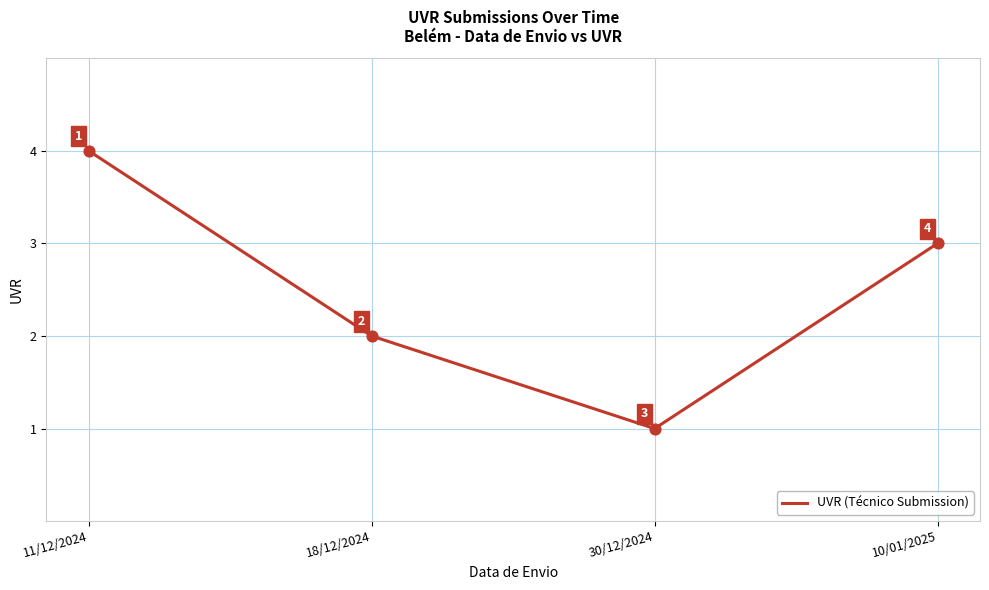

What is the change in value from 11/12/2024 to 18/12/2024?

-2